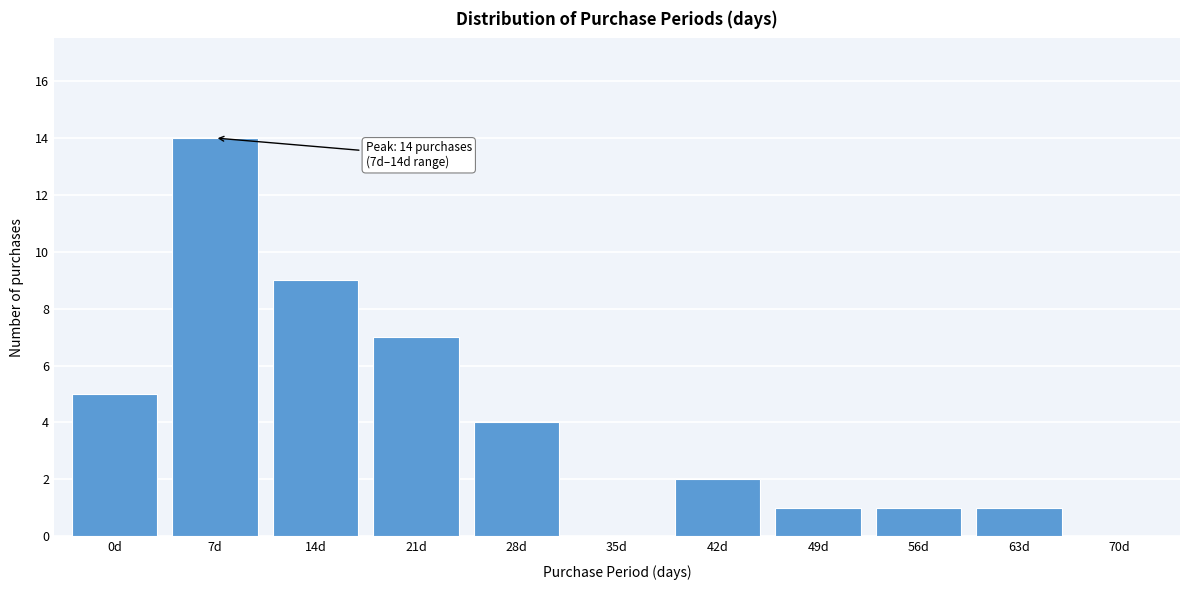

Reading right to left, extract all data points from this chart.

70d=0	63d=1	56d=1	49d=1	42d=2	35d=0	28d=4	21d=7	14d=9	7d=14	0d=5